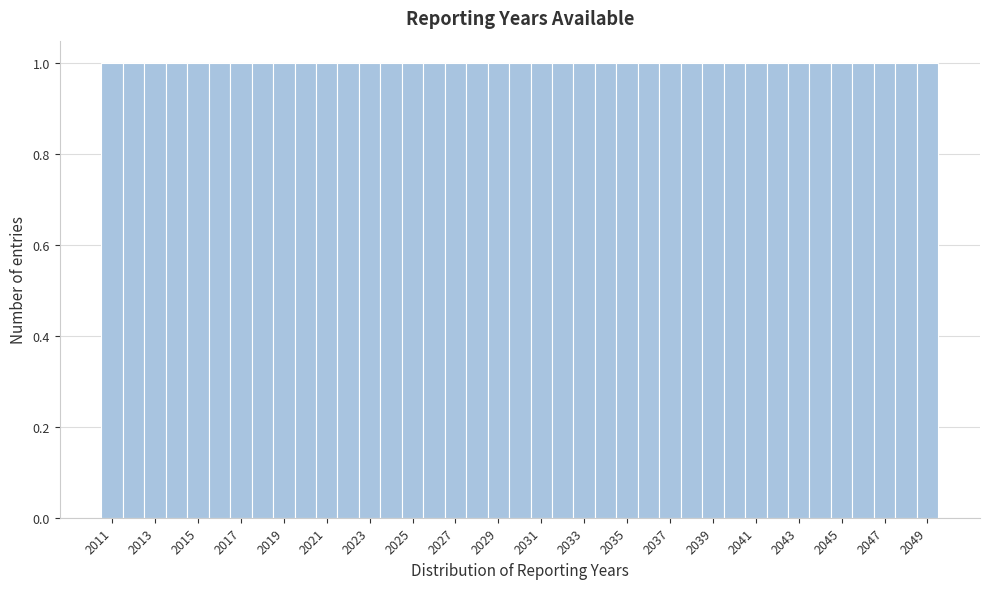

How tall is the bar that spans 2031.5 to 2032.5 on the x-axis? Neither the bar edges nor the heights are printed on the chart, so give them approximately, as read against the axes.

1